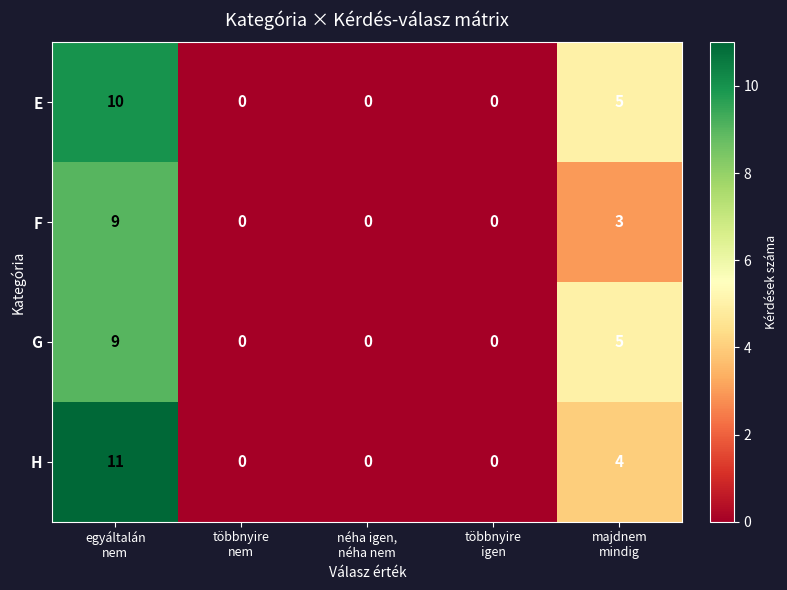

Which series has the widest spread of values?

H